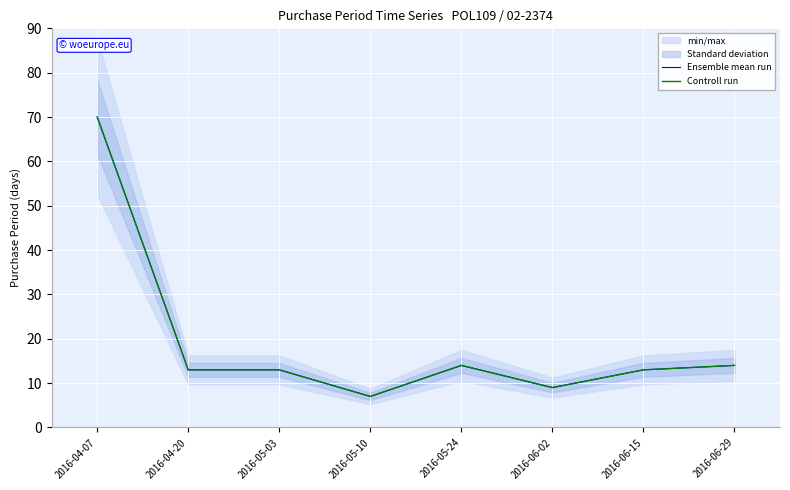

How many lines are shown in the chart?

2